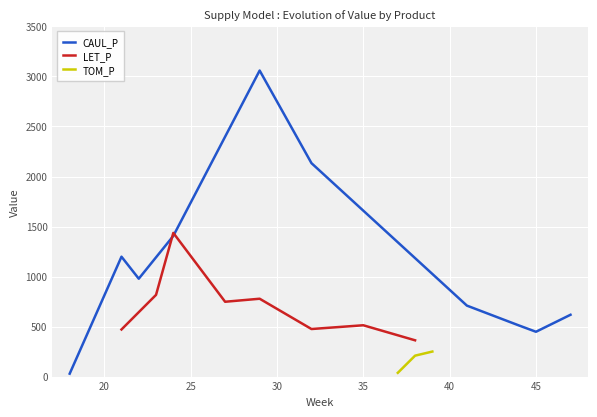

The LET_P series shows 362.7 at 38. True or false?

True